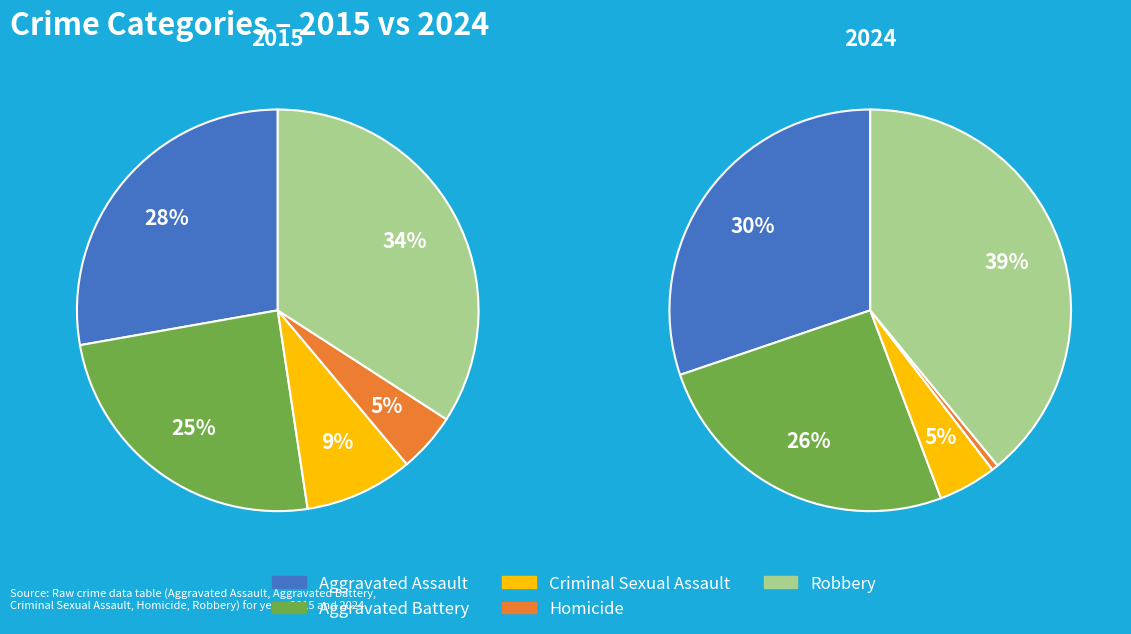

How many slices are in this pie chart?

5